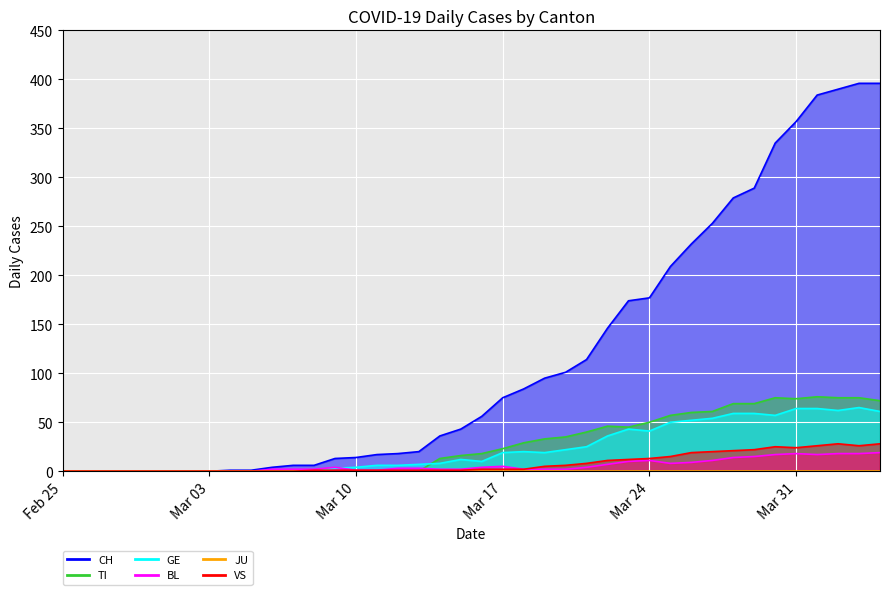

True or false: TI and CH intersect in this chart.

False